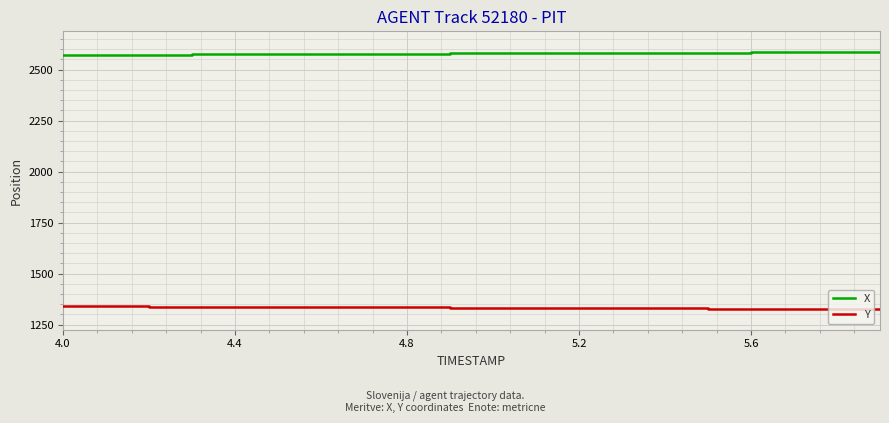

How many distinct data groups are displayed?

2